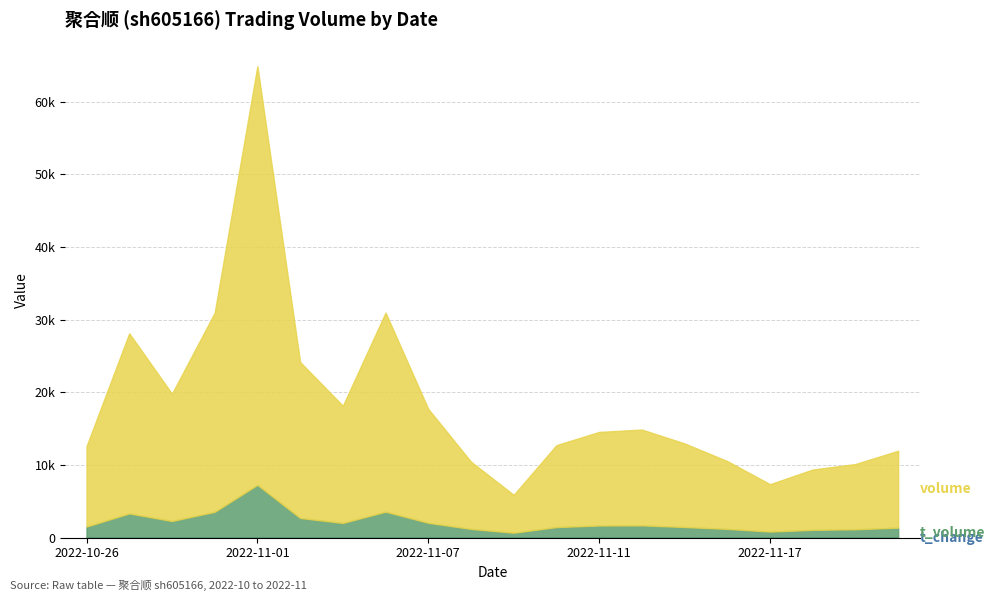

At which category does volume reach its first local valley?

2022-10-28